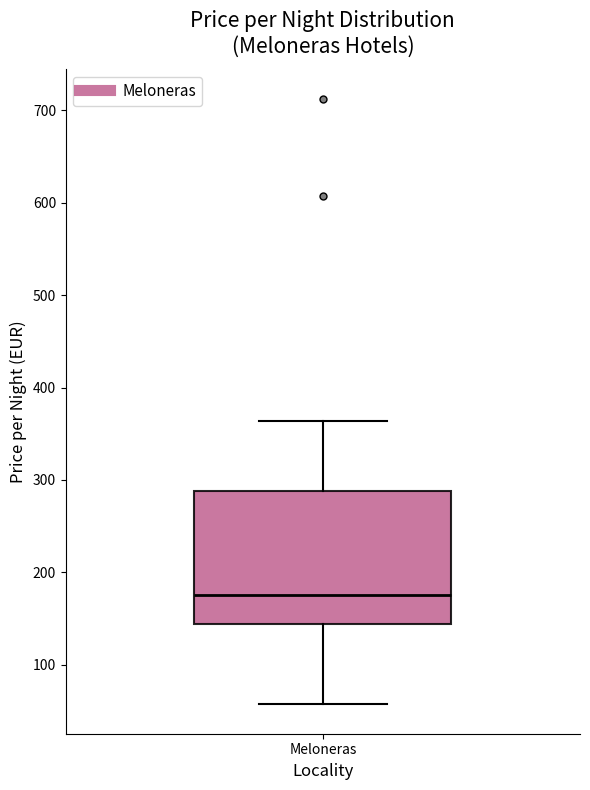

Transcribe this box plot: give where the median line is, the range the box spans, and where the two whiskers end, as read against the y-axis. The values are not printed on the chart, so give them approximately, as read against the axis.

median 180, box 140 to 290, whiskers 60 to 360